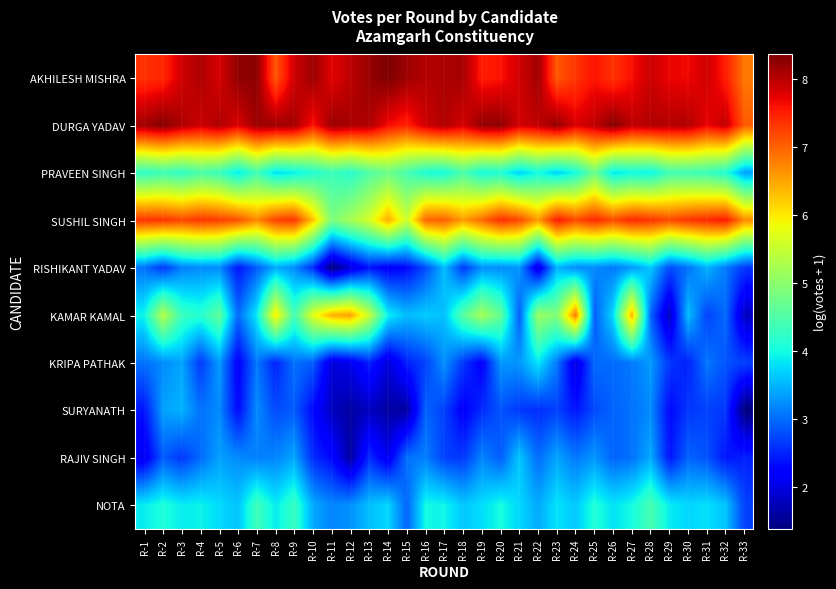

Which has a higher value, R-27 or R-15?

R-15